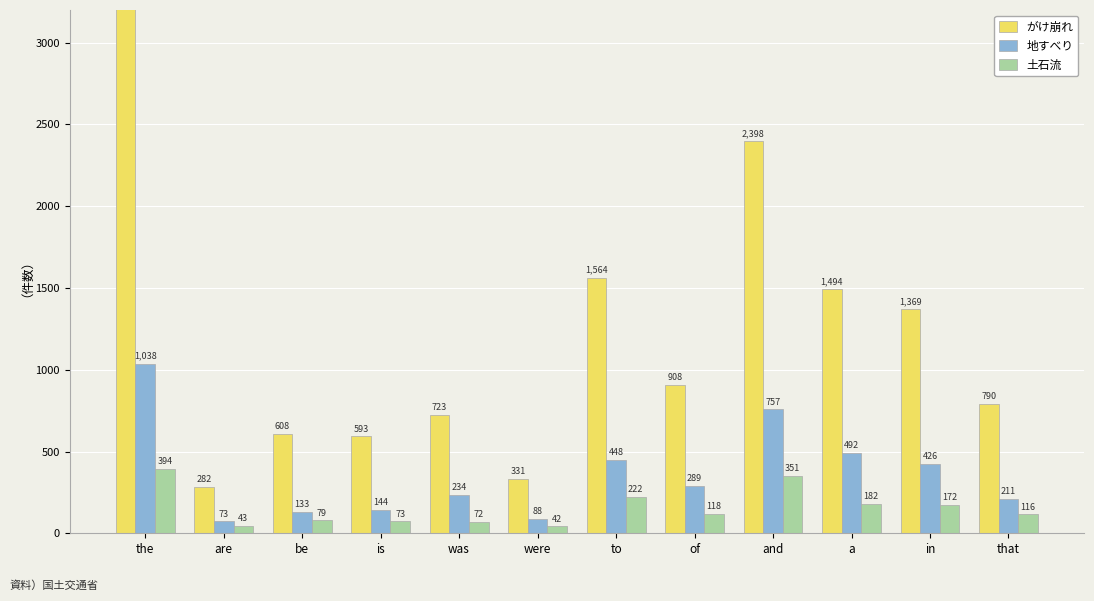

What value does the 地すべり series have at of, to the nearest 100?

300